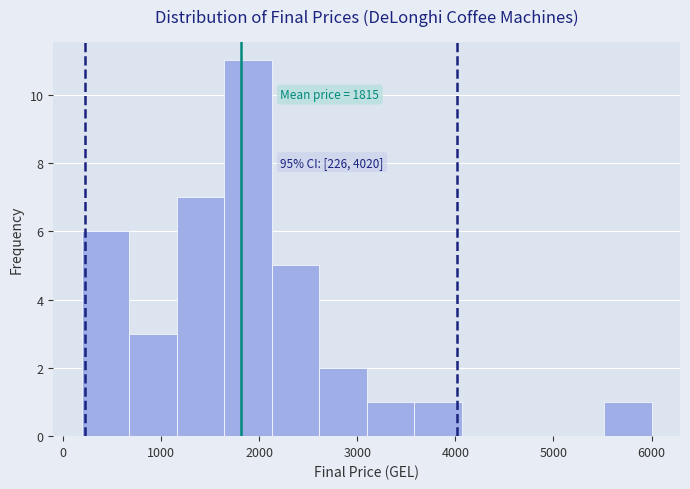

Over which range of the x-axis is the bar tallest?

1600 to 2100